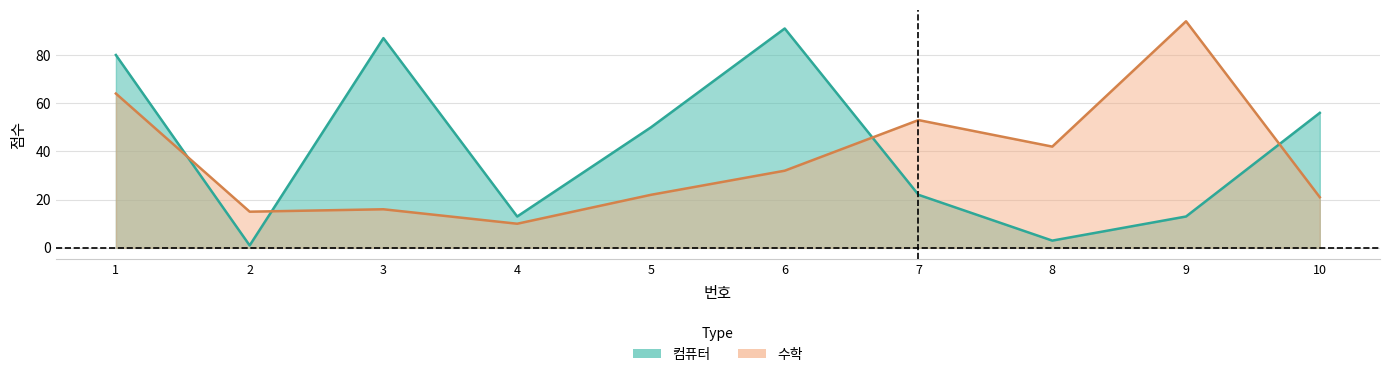

Which series has the largest range (max minus min)?

컴퓨터